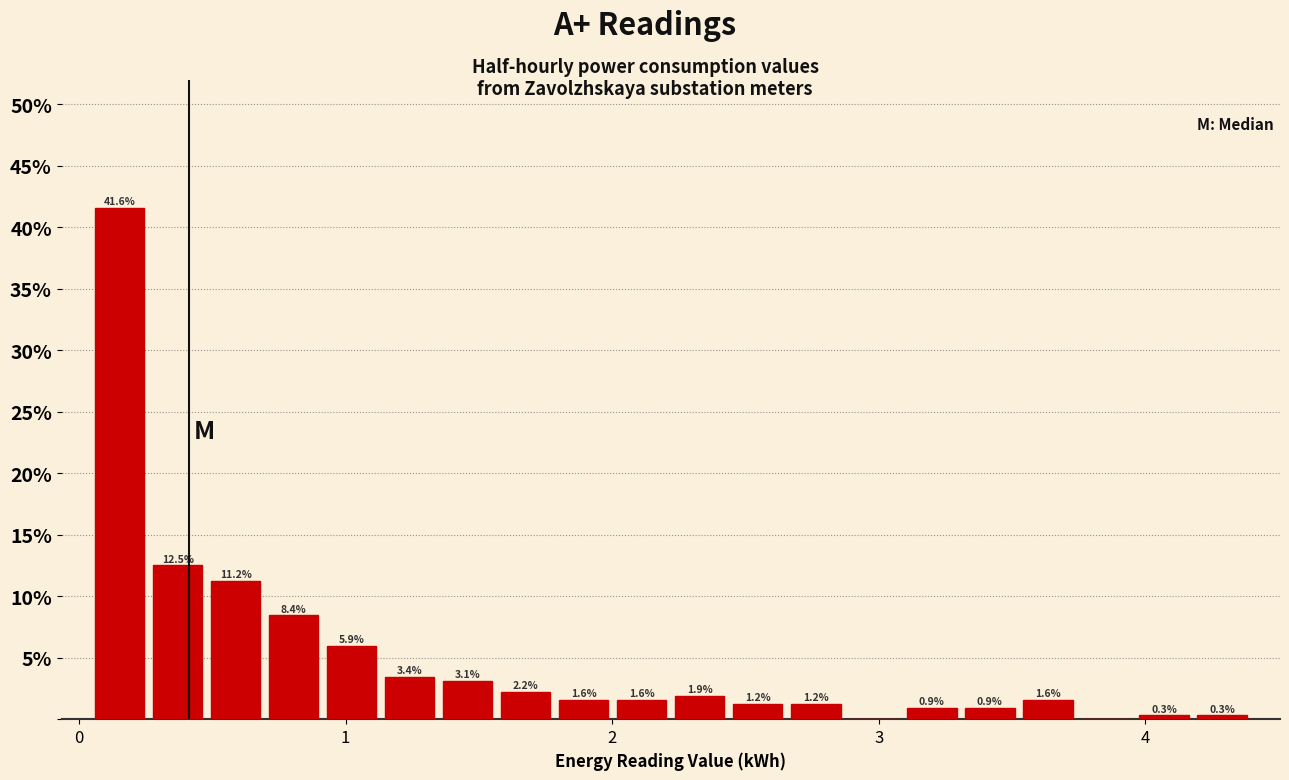

Around what value on the x-axis is the tallest bar? Give the approximate position of its centre, as read against the axis.

0.2